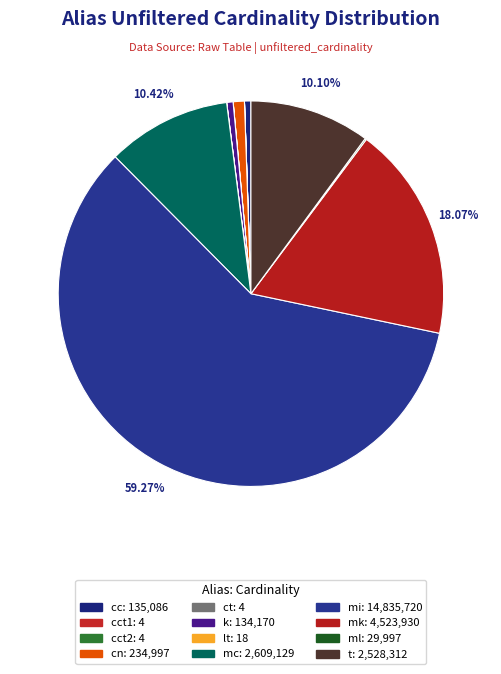

How many slices are in this pie chart?

12